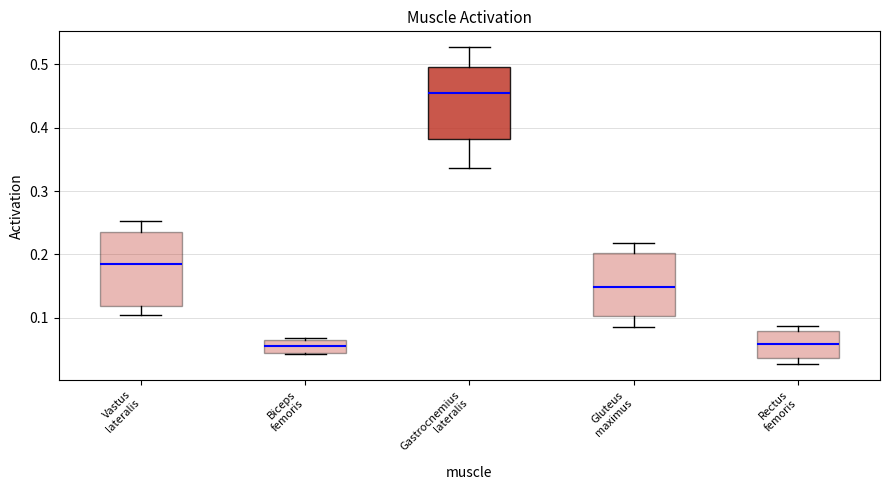

Which box has the highest median line?

Gastrocnemius lateralis